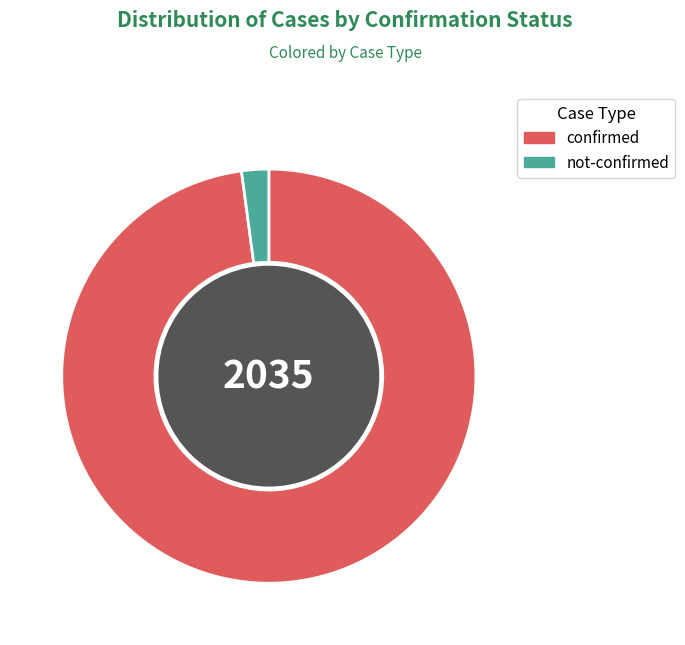

Which slice represents more than half of the pie?

confirmed